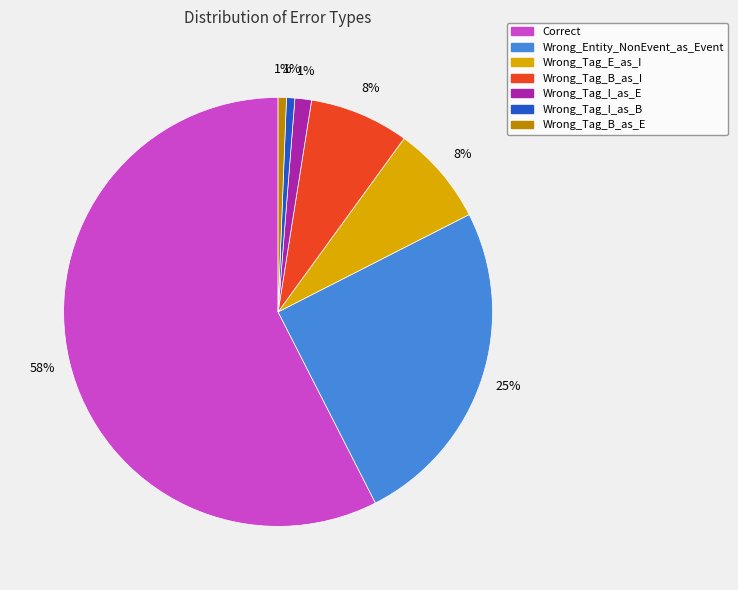

The Wrong_Tag_I_as_E slice represents 1% of the pie. True or false?

True